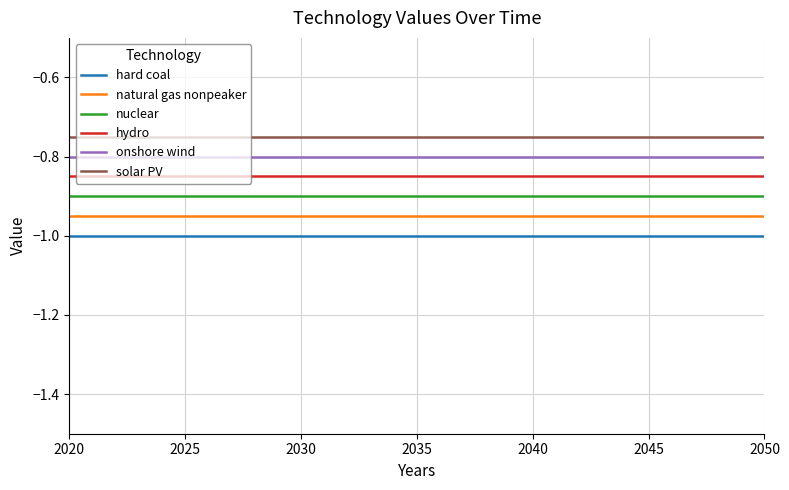

What is the smallest value displayed?

-1.0